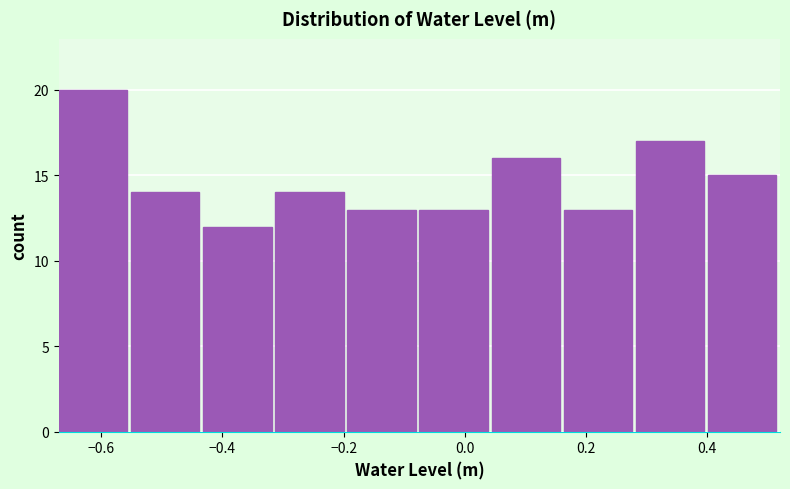

Reading left to right, transcribe this chart: for each bar, give the range it covers on the x-axis and its height. Neither the bar edges nor the heights are printed on the chart, so give them approximately, as read against the axes.

-0.66 to -0.56: 20
-0.56 to -0.44: 14
-0.44 to -0.32: 12
-0.32 to -0.20: 14
-0.20 to -0.08: 13
-0.08 to 0.04: 13
0.04 to 0.16: 16
0.16 to 0.28: 13
0.28 to 0.40: 17
0.40 to 0.52: 15